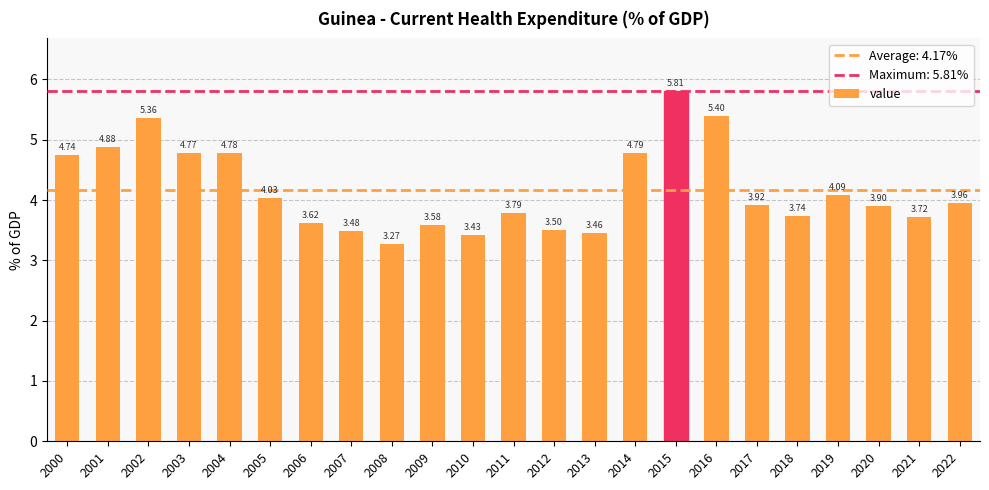

Read the value at 2001.

4.9